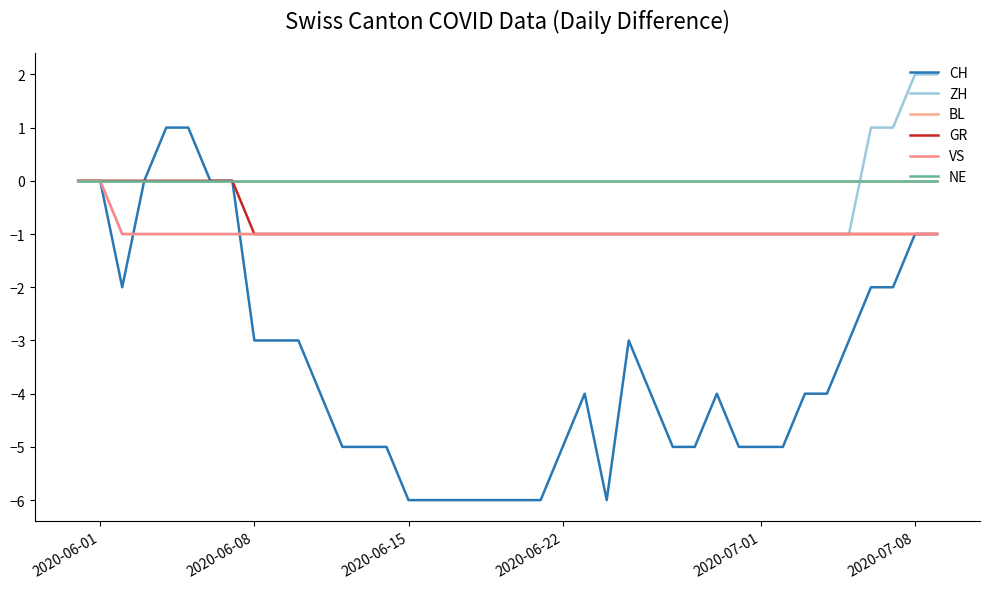

True or false: BL has more than 2 interior local peaks.

False